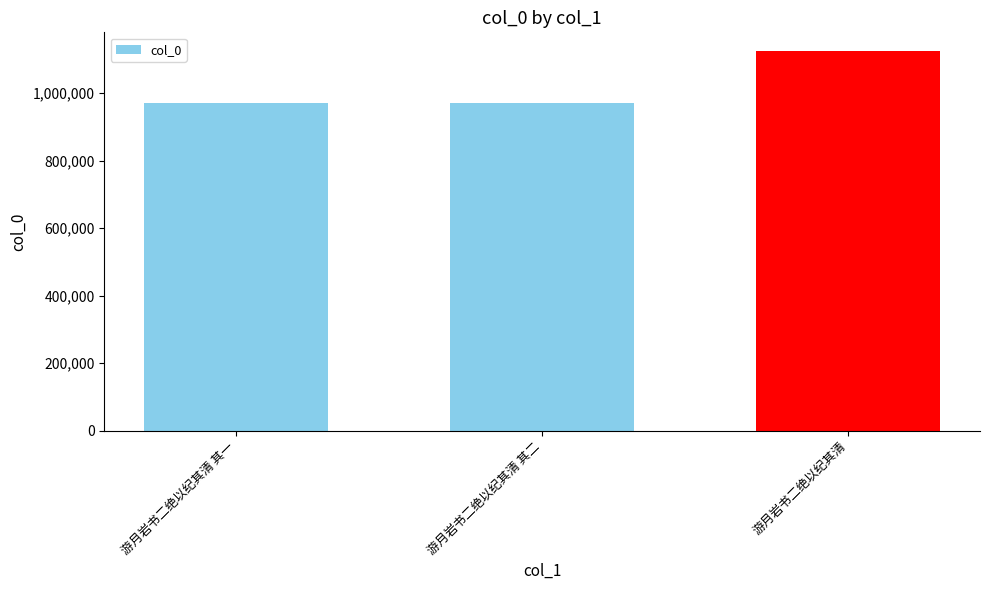

What is the label of the 3rd bar from the right?

游月岩书二绝以纪其清 其一